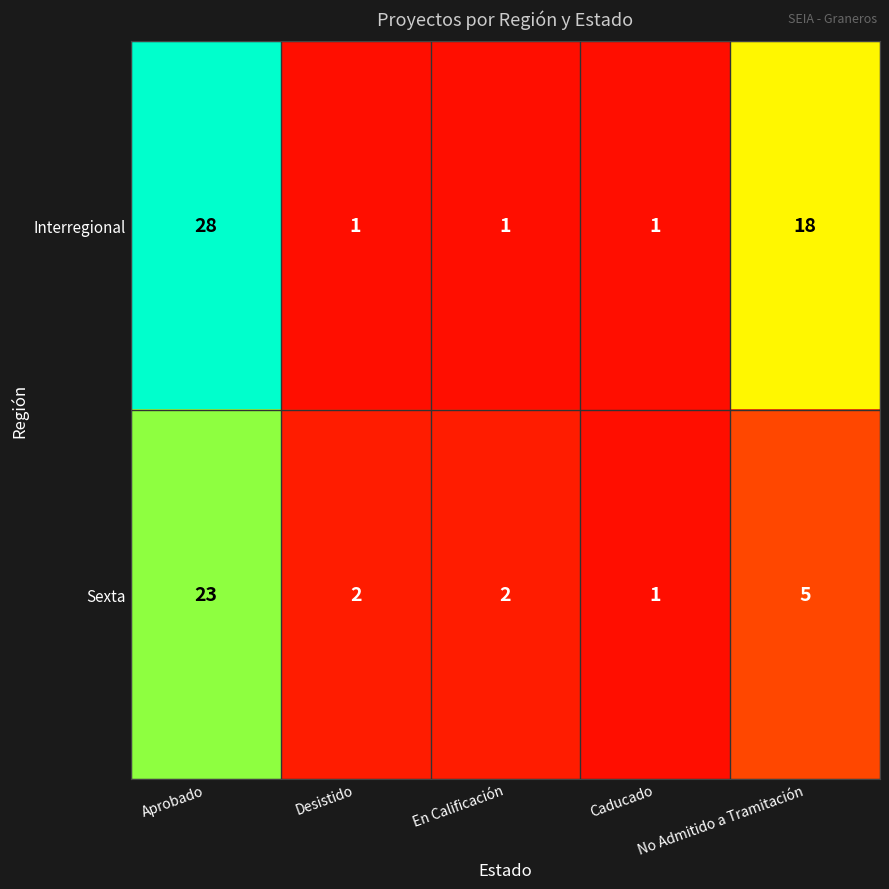

How many series are shown in this chart?

2